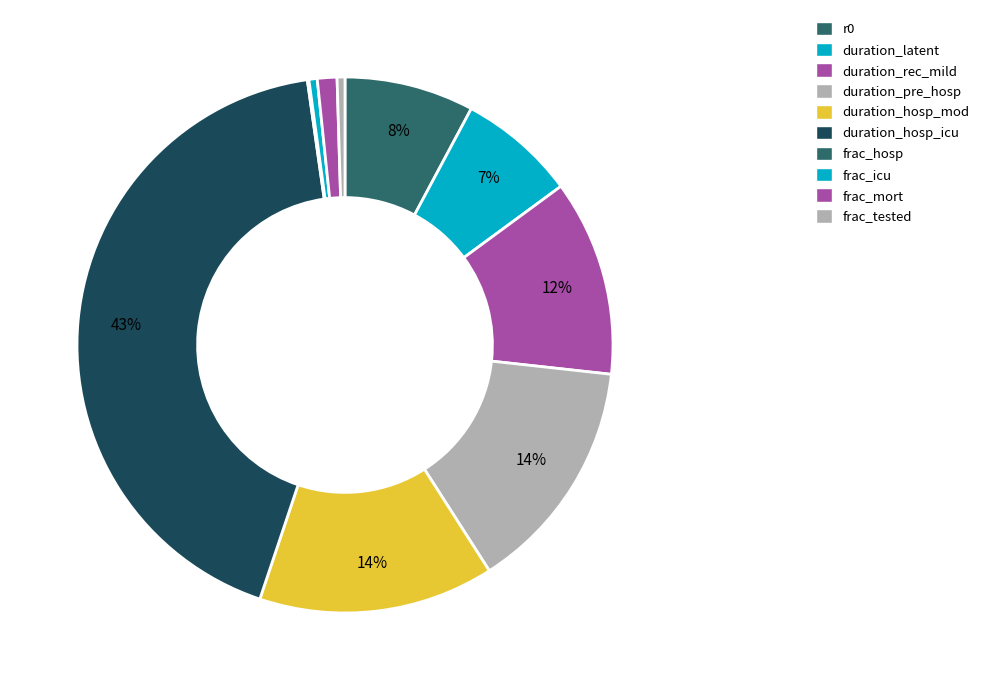

Is there any slice that represents more than half of the pie?

No